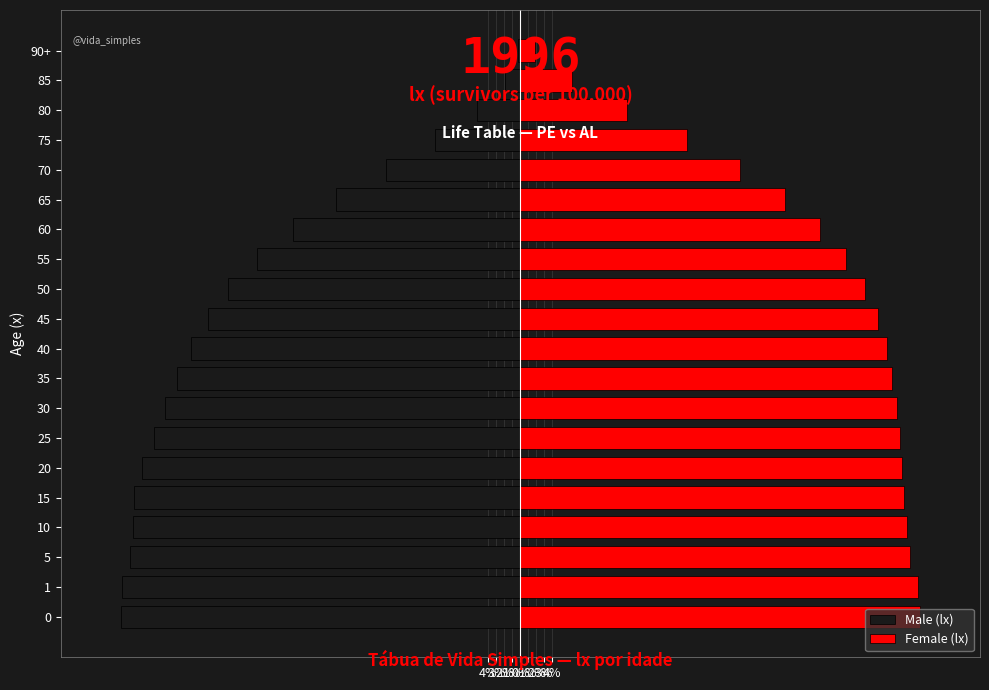

Which series has the widest spread of values?

Male (lx)